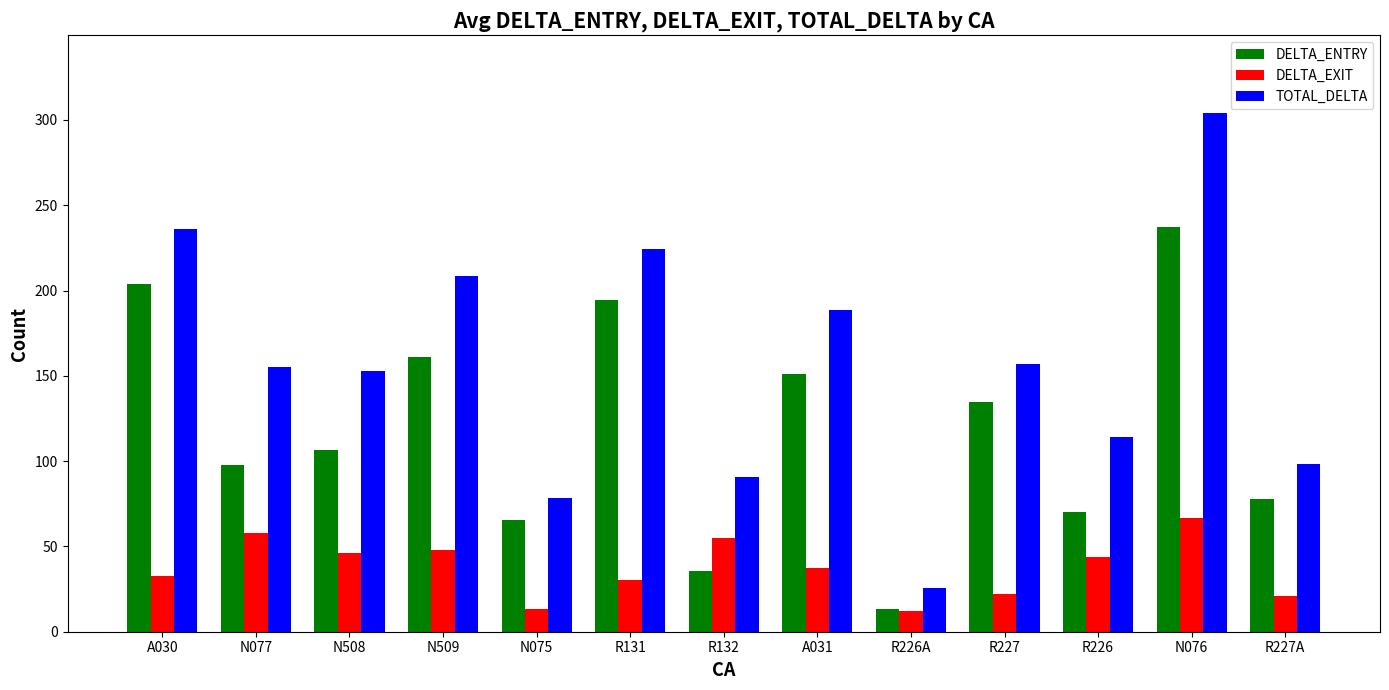

What is the value of the DELTA_ENTRY bar at the 1st from the left?

203.8